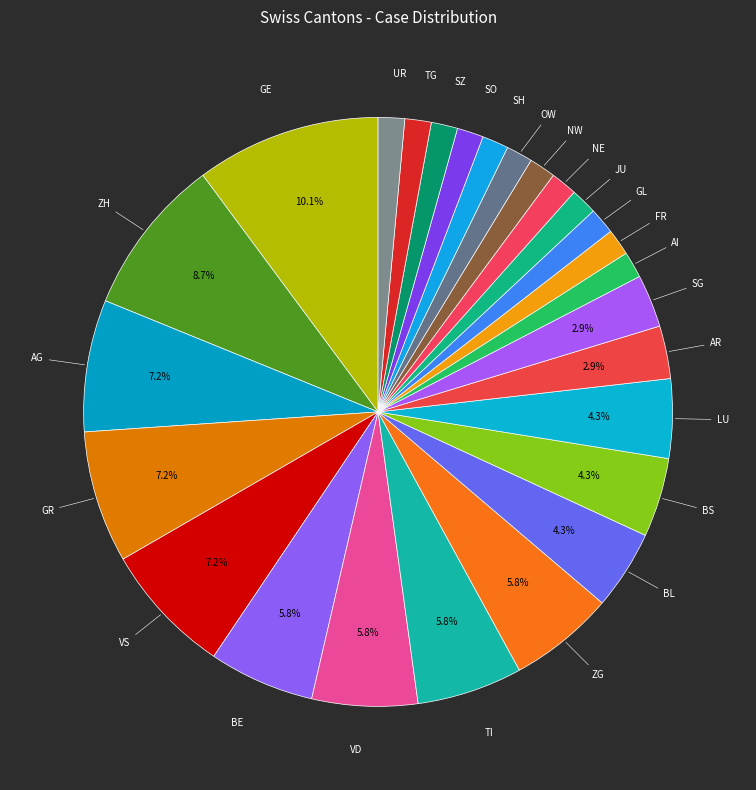

The GL slice represents 1% of the pie. True or false?

True